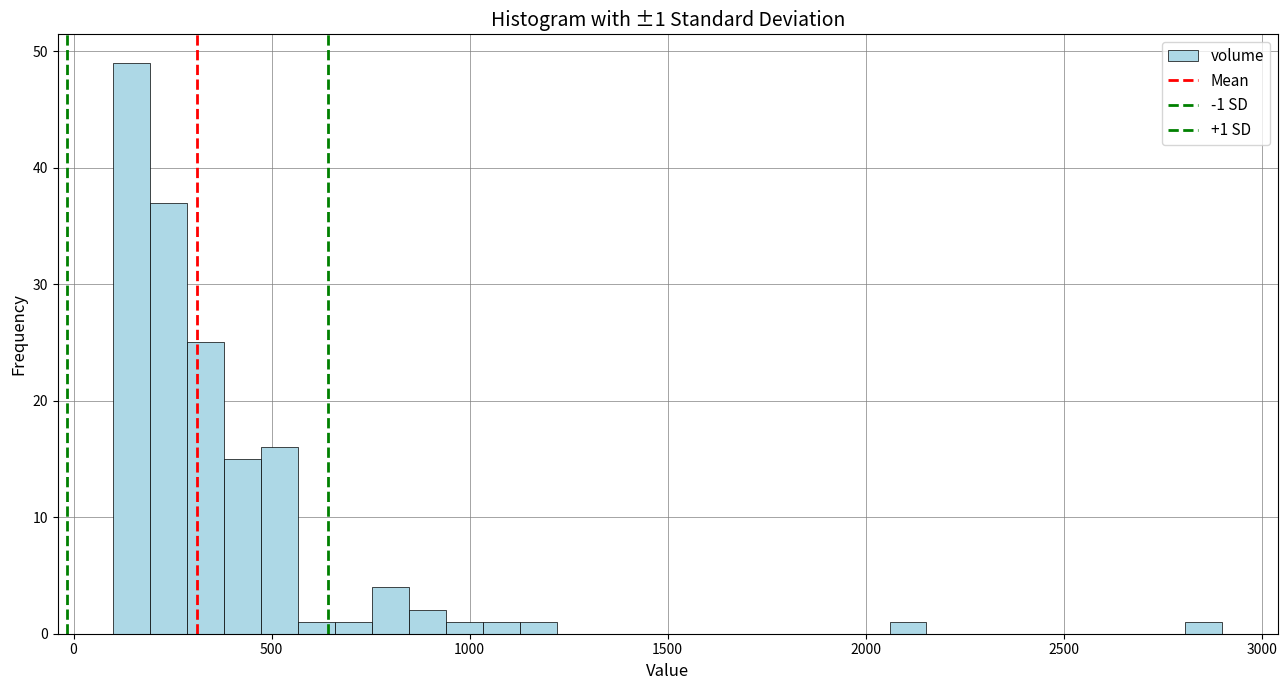

Read against the x-axis, roughly where is the centre of the tallest bar?

150